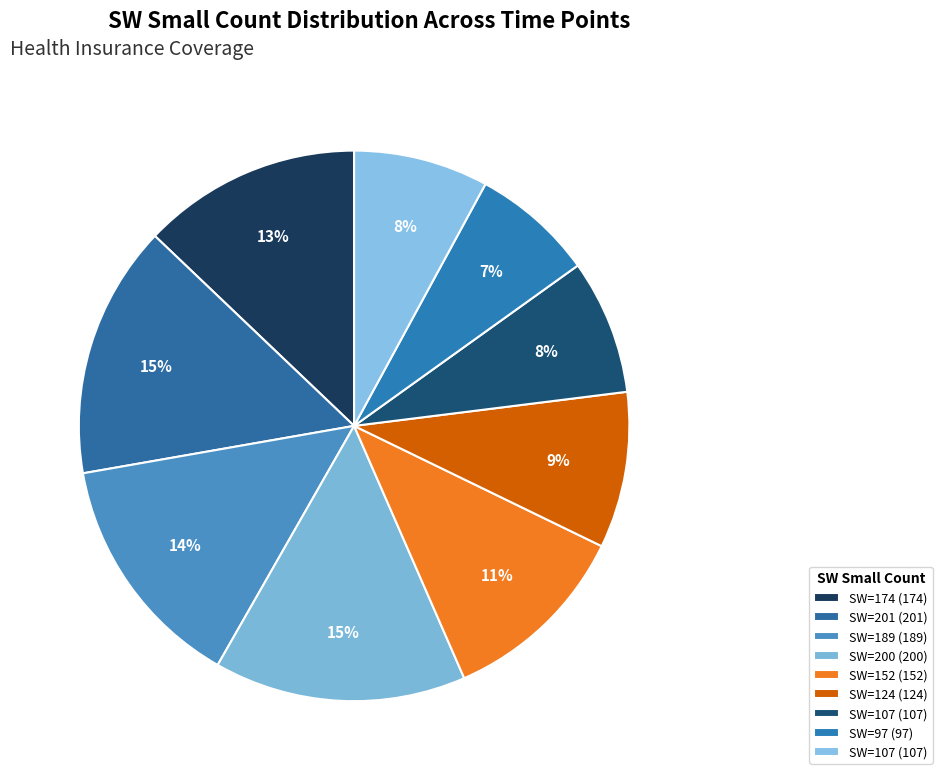

To the nearest percent, what is the difference between the largest and smallest slice percentages?

8%